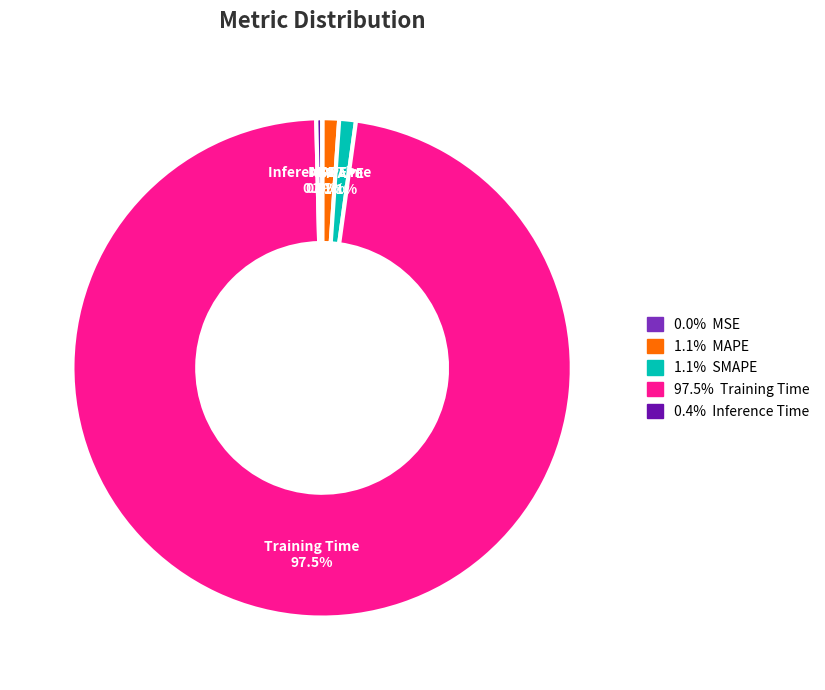

Is there any slice that represents more than half of the pie?

Yes